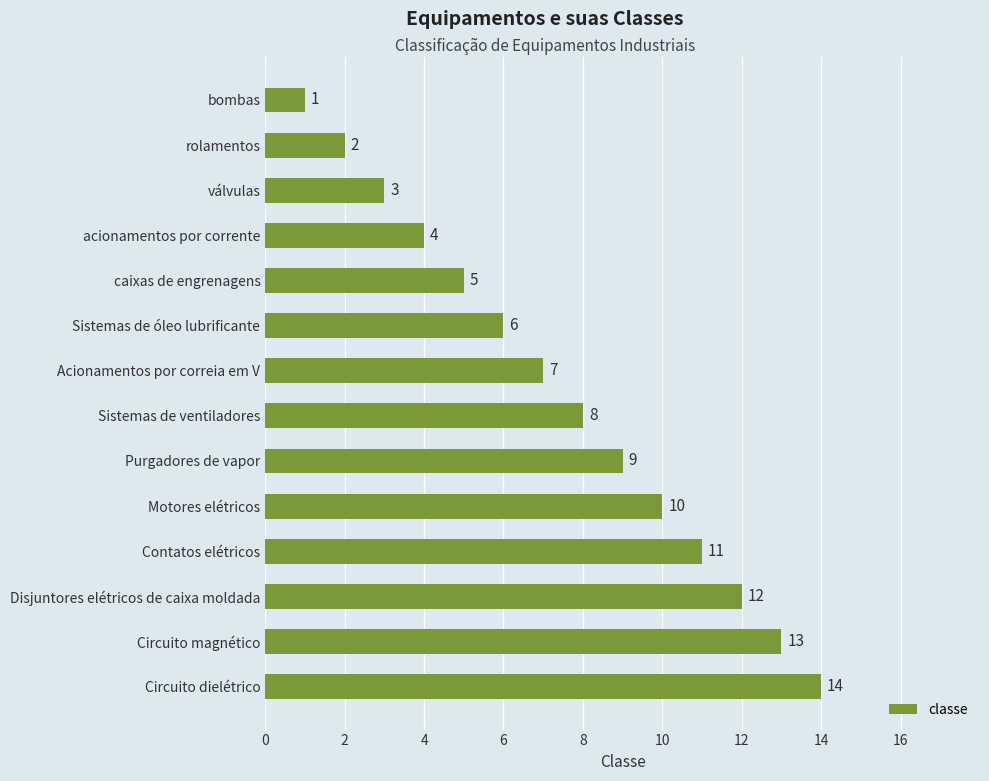

List the labels in order of value, smallest first.

bombas, rolamentos, válvulas, acionamentos por corrente, caixas de engrenagens, Sistemas de óleo lubrificante, Acionamentos por correia em V, Sistemas de ventiladores, Purgadores de vapor, Motores elétricos, Contatos elétricos, Disjuntores elétricos de caixa moldada, Circuito magnético, Circuito dielétrico